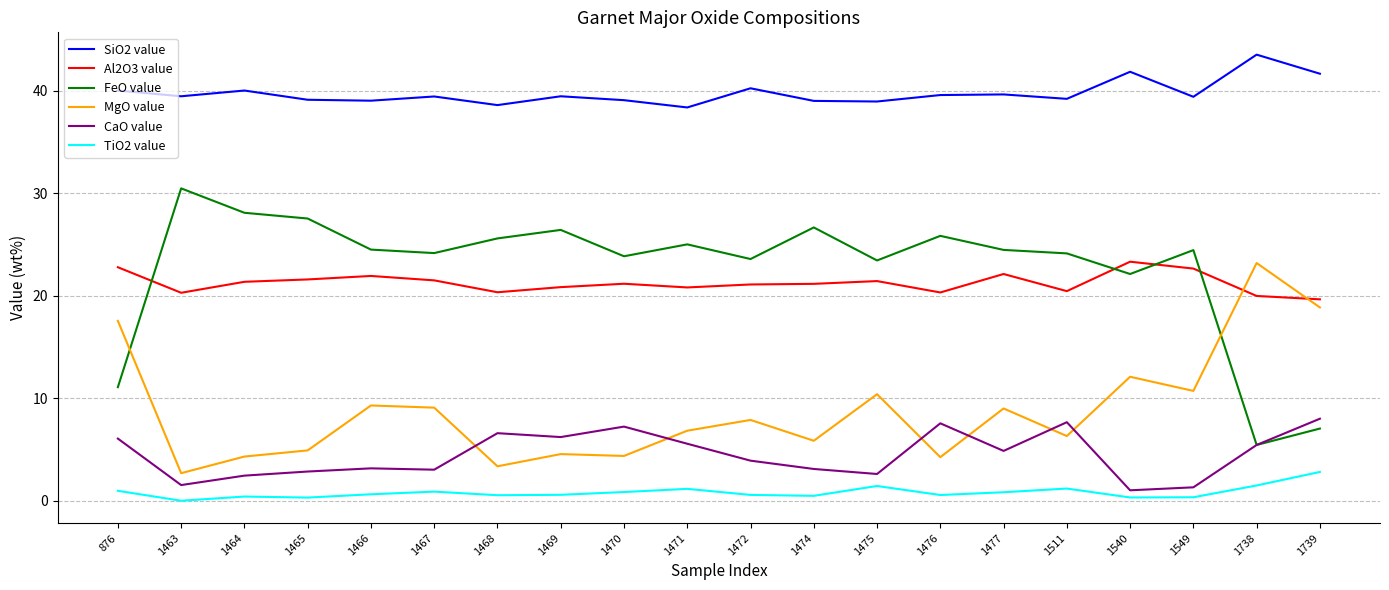

What are all the series names shown in the legend?

SiO2 value, Al2O3 value, FeO value, MgO value, CaO value, TiO2 value